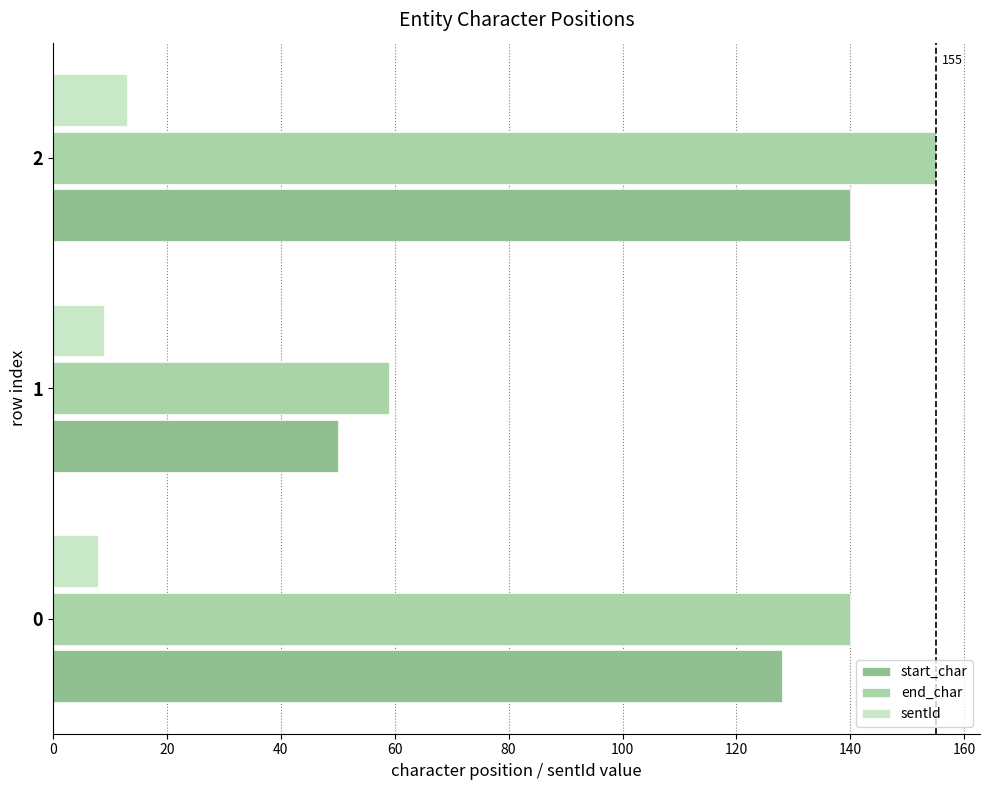

What is the difference between the maximum and minimum values in the end_char series?

96